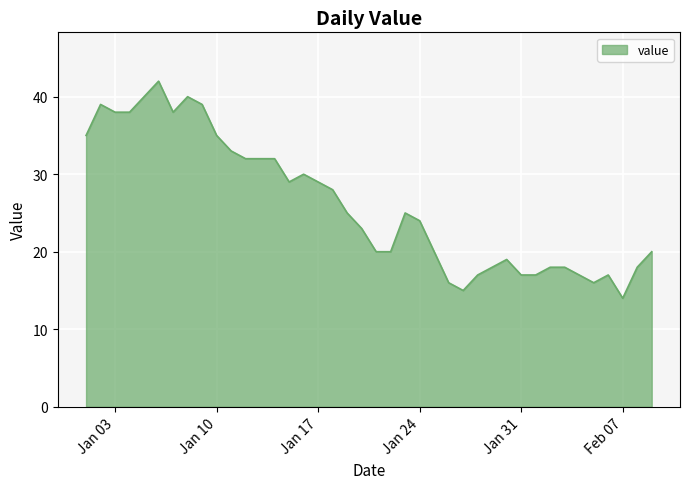

What is the minimum value shown in the chart?

14